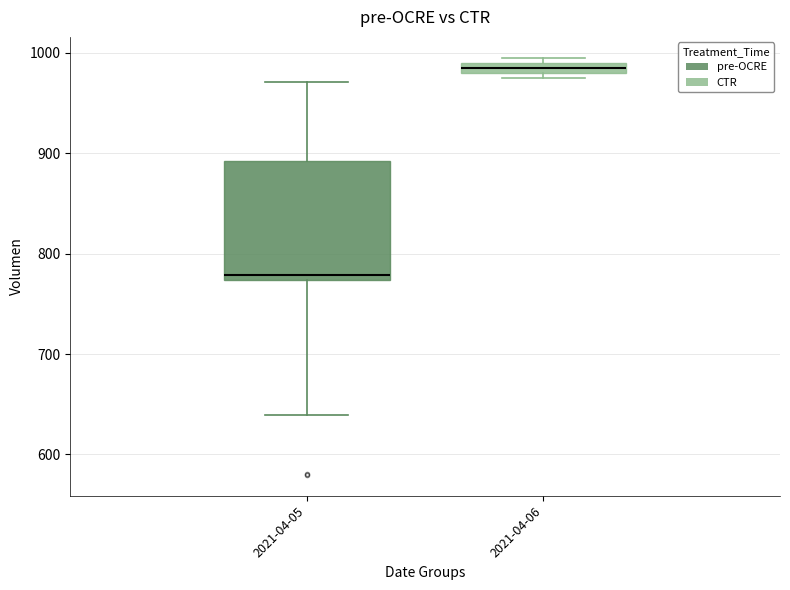

Comparing the boxes themselves (not the whiskers), which one is the tallest?

2021-04-05